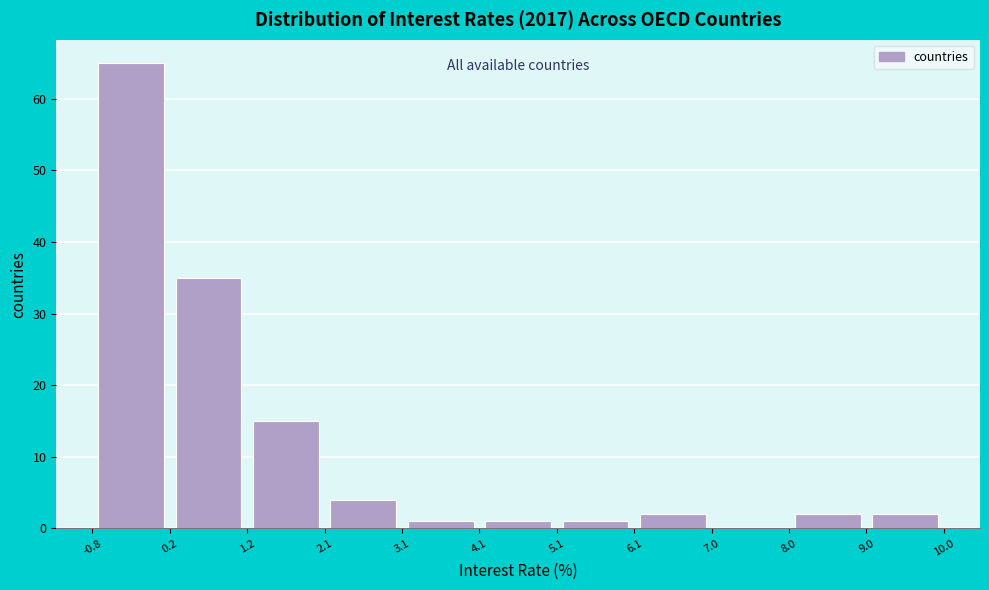

Reading left to right, transcribe this chart: for each bar, give the range it covers on the x-axis and its height. The values are not printed on the chart, so give them approximately, as read against the axis.

-0.8 to 0.2: 65
0.2 to 1.2: 35
1.2 to 2.1: 15
2.1 to 3.1: 4
3.1 to 4.1: 1
4.1 to 5.1: 1
5.1 to 6.1: 1
6.1 to 7.0: 2
7.0 to 8.0: 0
8.0 to 9.0: 2
9.0 to 10.0: 2